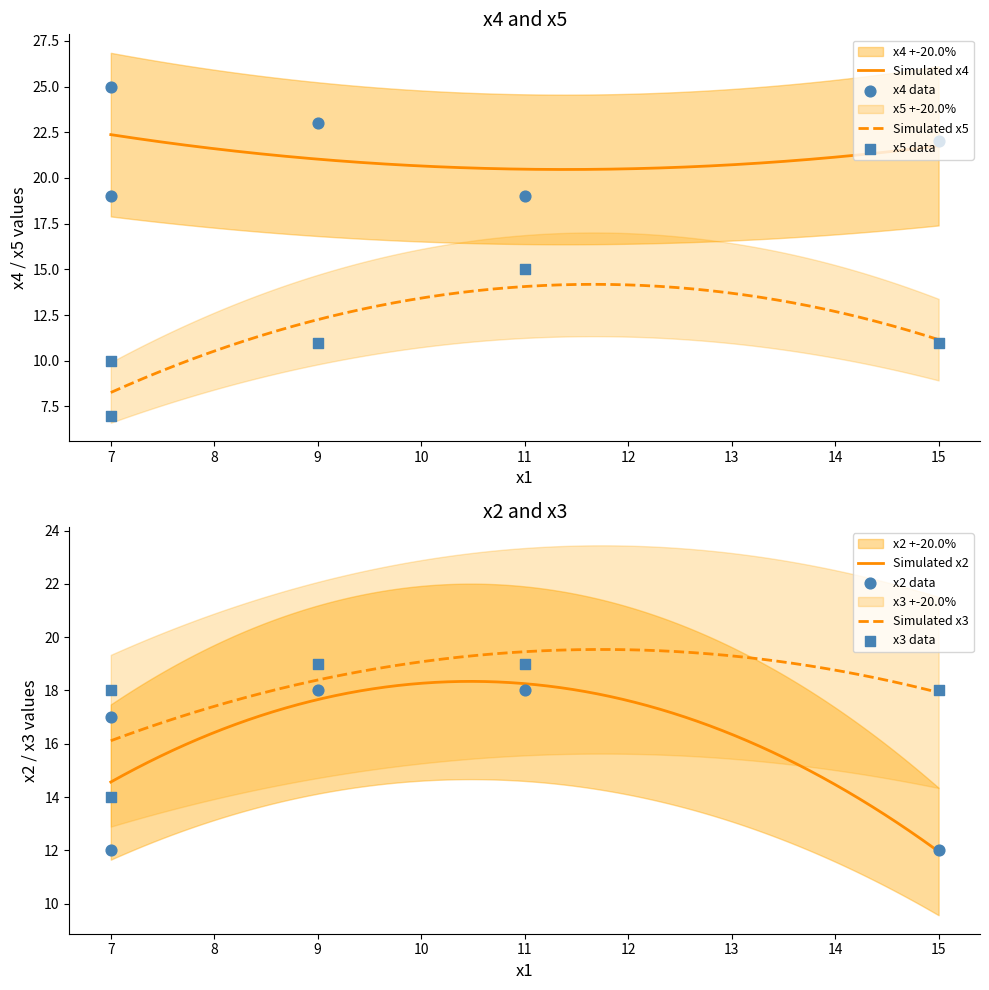

What are all the series names shown in the legend?

x4, x5, x2, x3